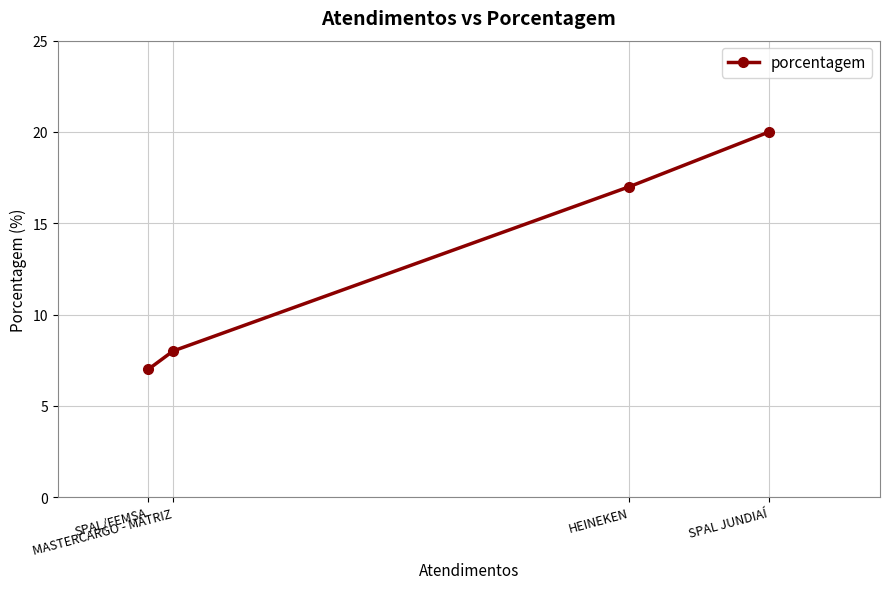

Which has a higher value, SPAL/FEMSA or MASTERCARGO - MATRIZ?

MASTERCARGO - MATRIZ